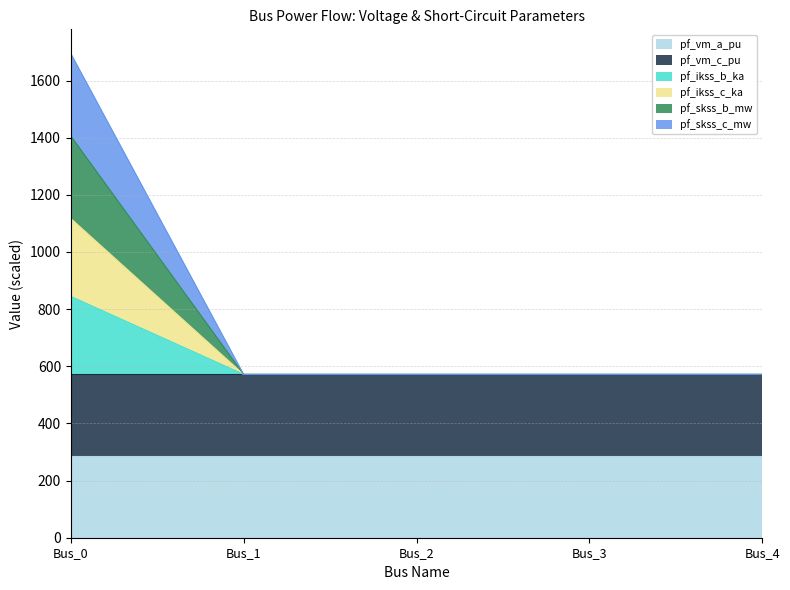

At which category does the chart reach its peak across all series?

Bus_0